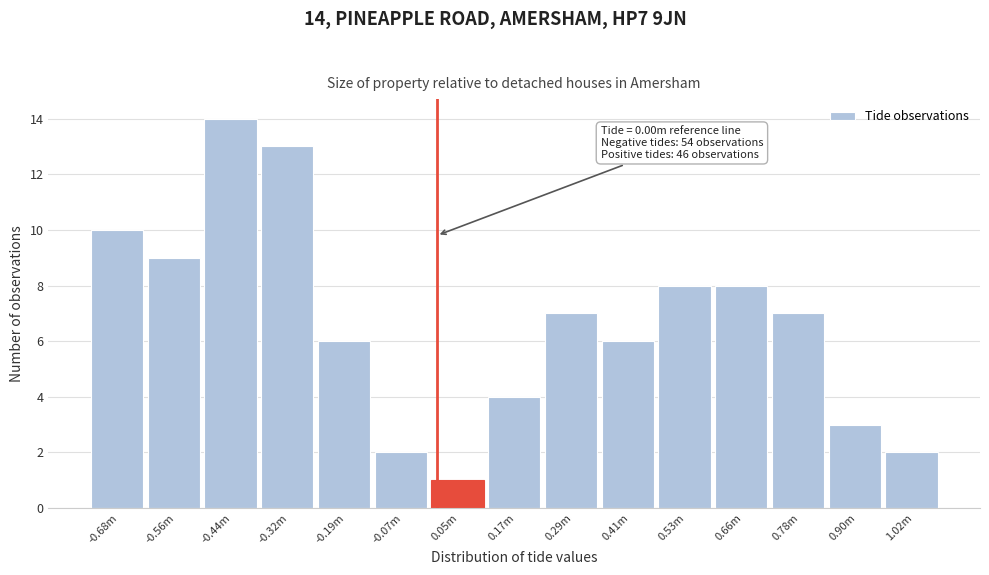

Reading right to left, extract all data points from this chart.

1.02m=2	0.90m=3	0.78m=7	0.66m=8	0.53m=8	0.41m=6	0.29m=7	0.17m=4	0.05m=1	-0.07m=2	-0.19m=6	-0.32m=13	-0.44m=14	-0.56m=9	-0.68m=10